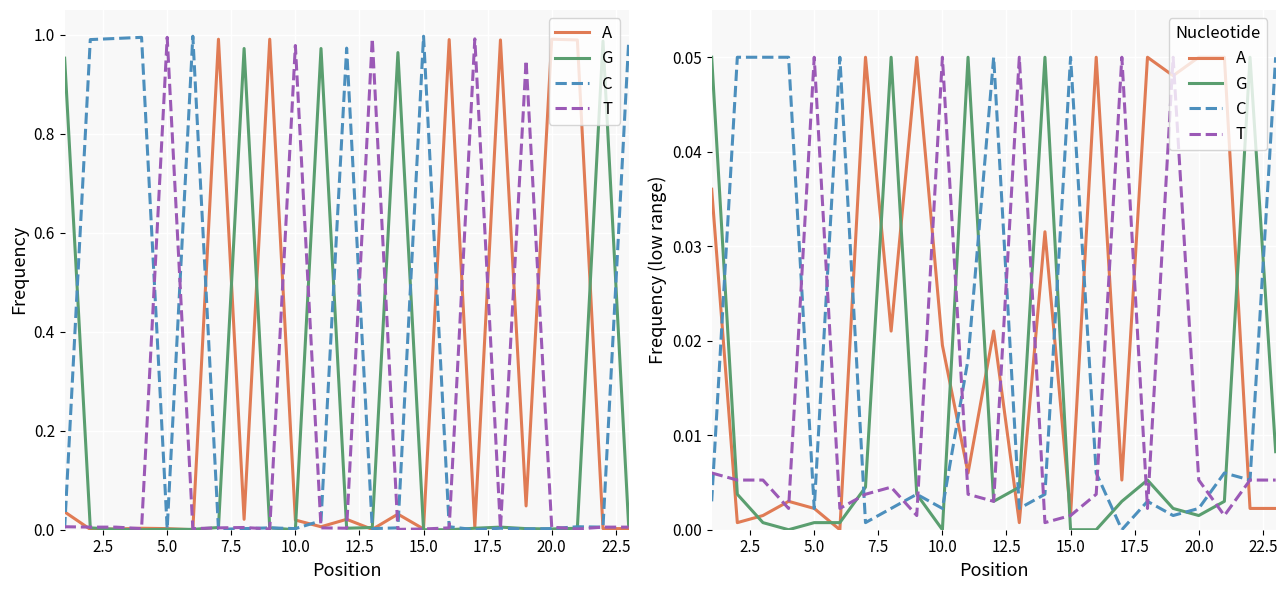

What are all the series names shown in the legend?

A, G, C, T